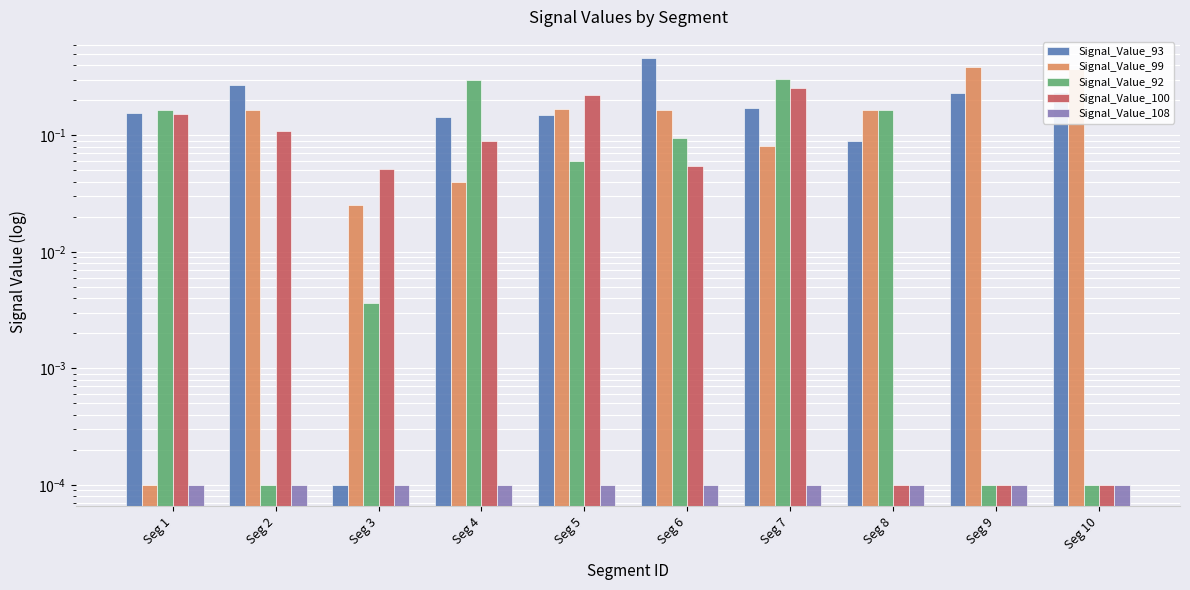

True or false: Signal_Value_92 has a value of 0.2 at Seg 4.

False